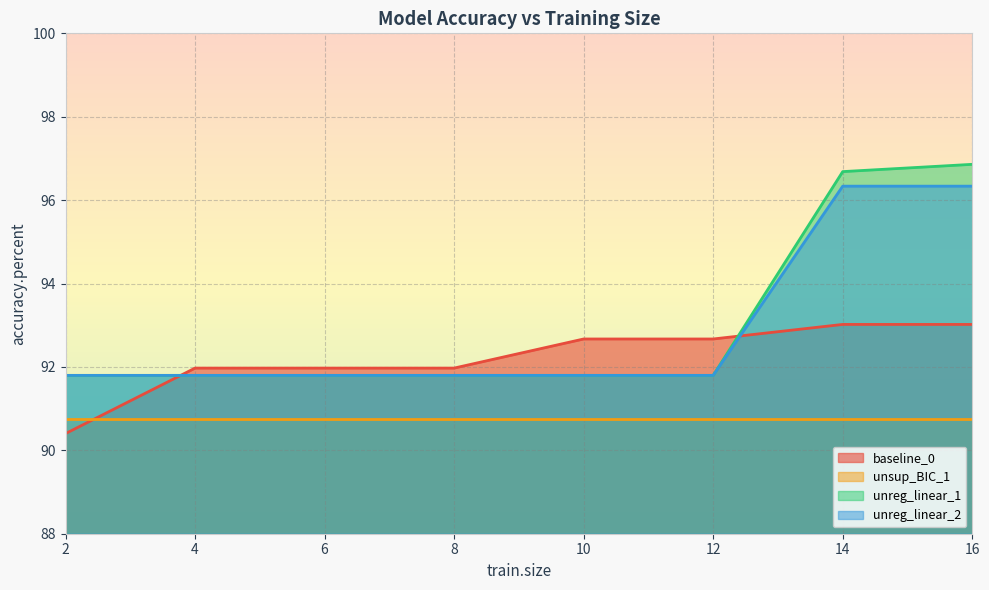

What is the difference between the maximum and minimum values in the baseline_0 series?

2.6